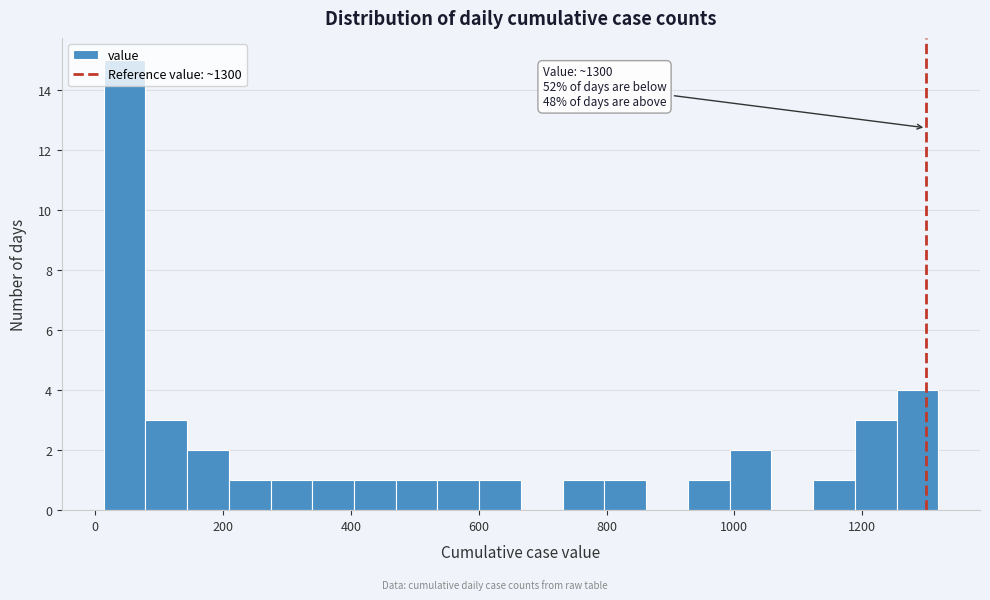

Around what value on the x-axis is the tallest bar? Give the approximate position of its centre, as read against the axis.

40